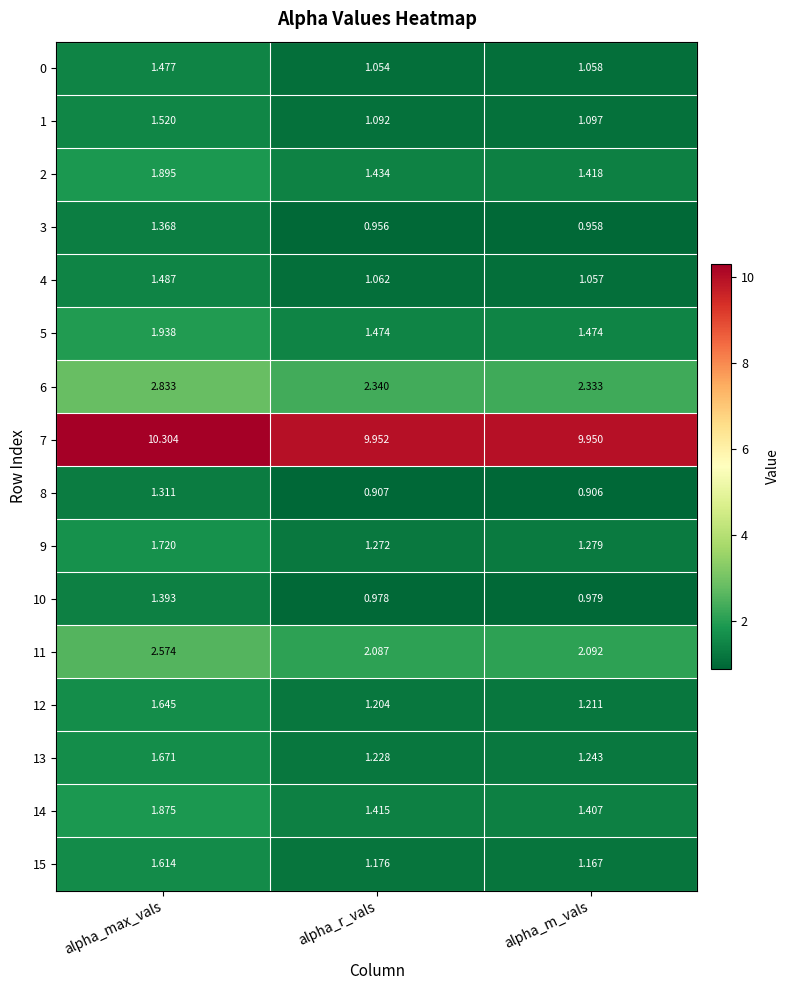

Where is 10 nearest to the value 1?

alpha_m_vals